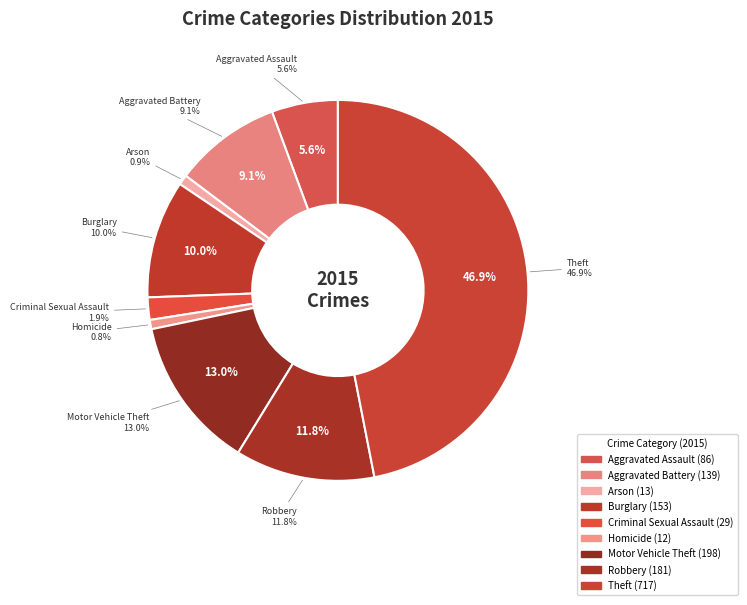

To the nearest percent, what percentage of the pie is Homicide?

1%